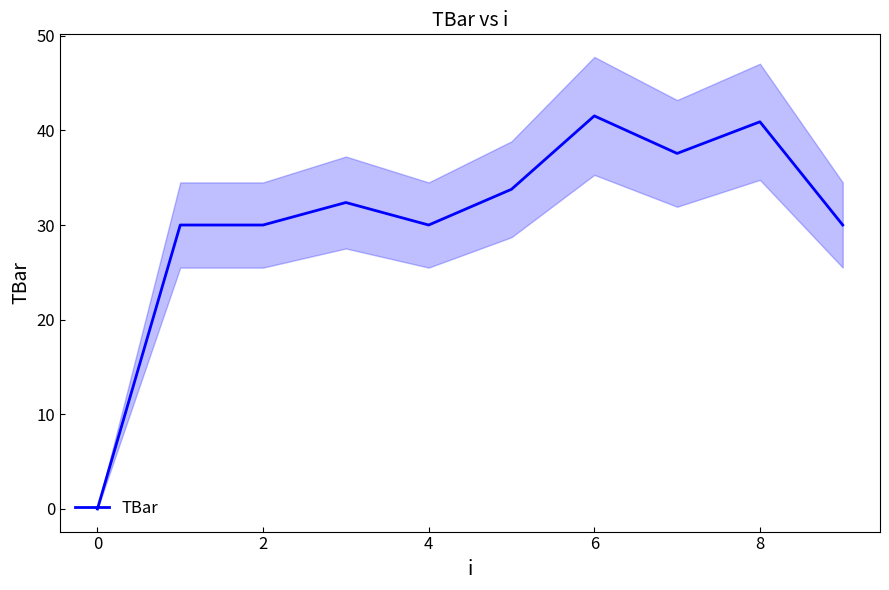

Does the chart have visible grid lines?

No